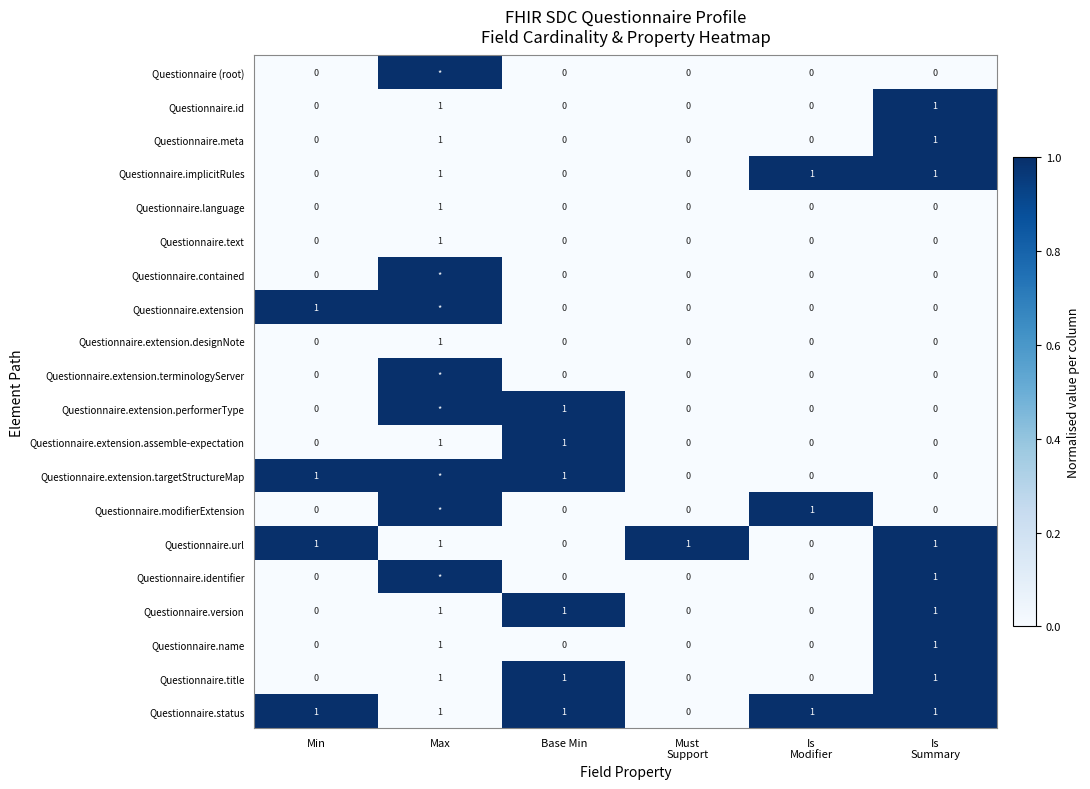

Which category has the highest value in the Questionnaire.text series?

Max